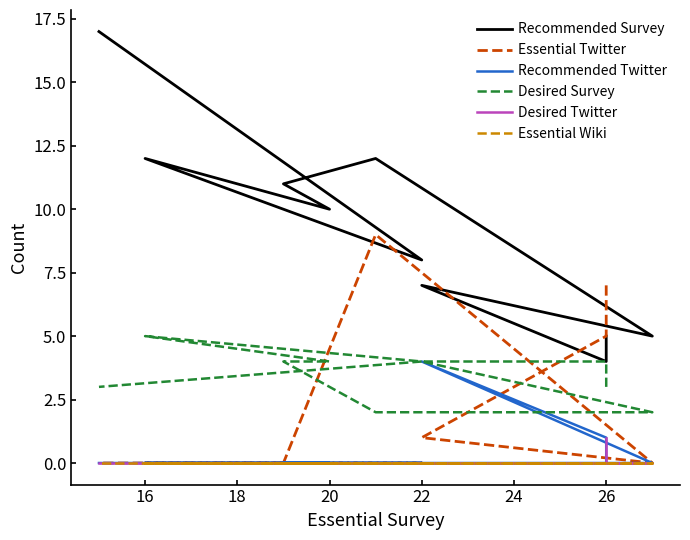

Which series has the widest spread of values?

Recommended Survey